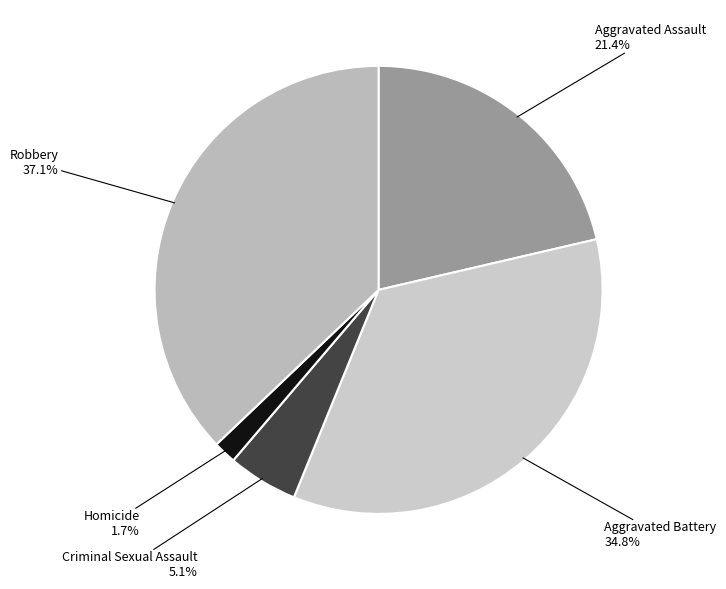

True or false: Aggravated Battery accounts for 35% of the total.

True